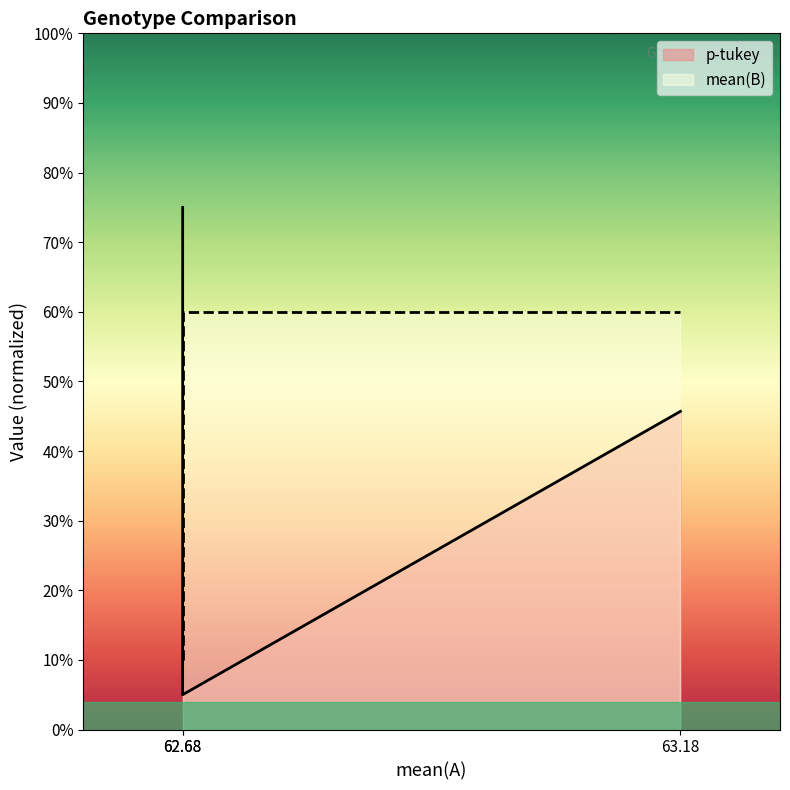

Rank the series by their average value, from highest to lowest.

mean(B), p-tukey